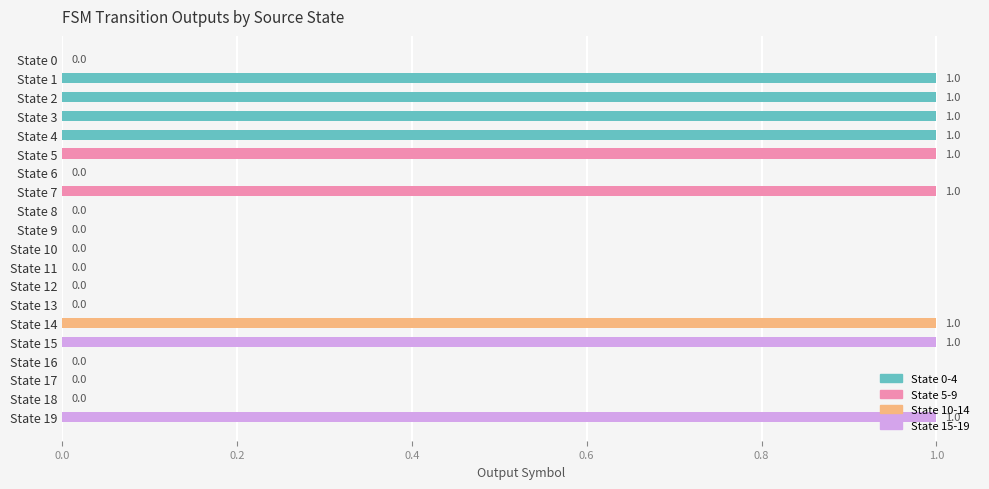

Which has a higher value, State 18 or State 4?

State 4